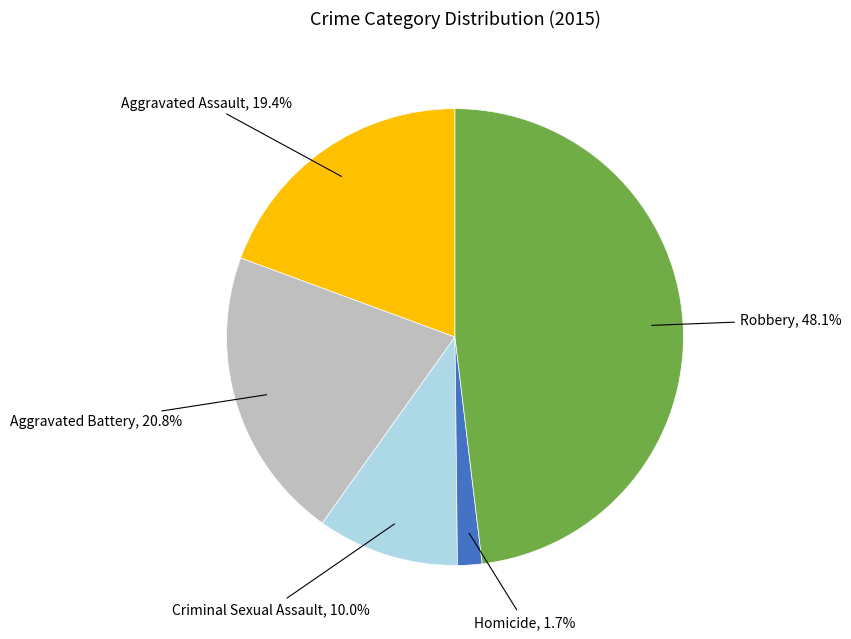

Is there any slice that represents more than half of the pie?

No